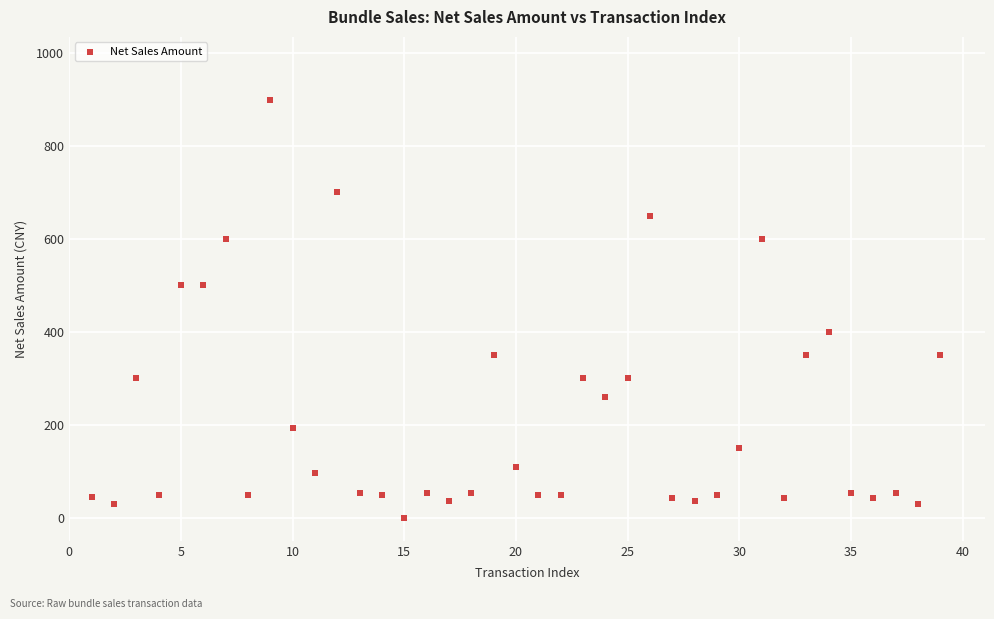

What is the range of Y values (max minus min)?

900.0